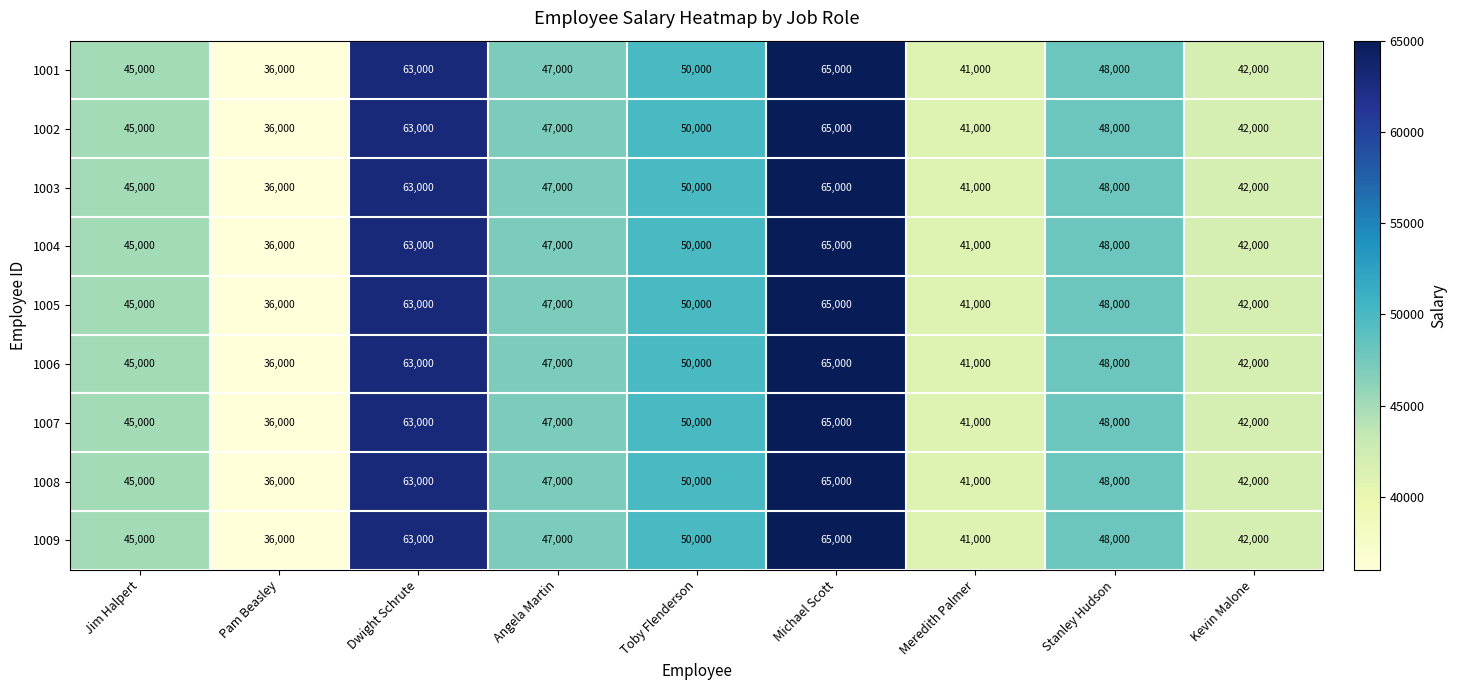

Count the number of data series in this chart.

9